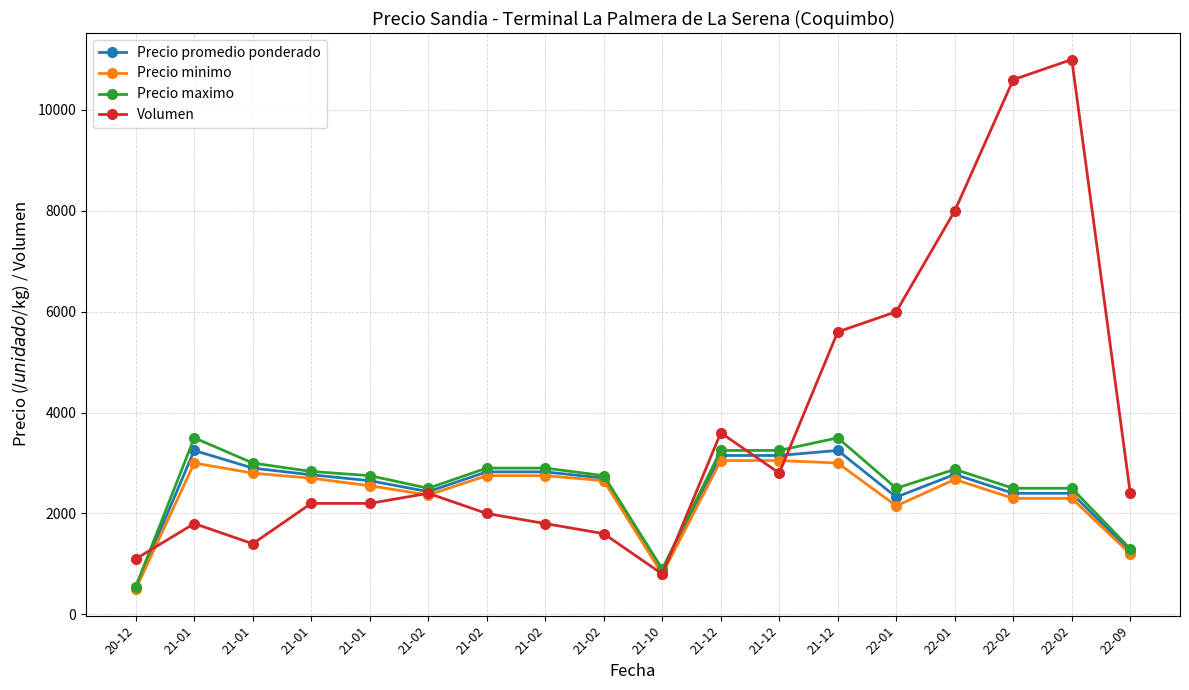

Is the value of Volumen at 22-09 greater than the value of Precio maximo at 21-02?

No